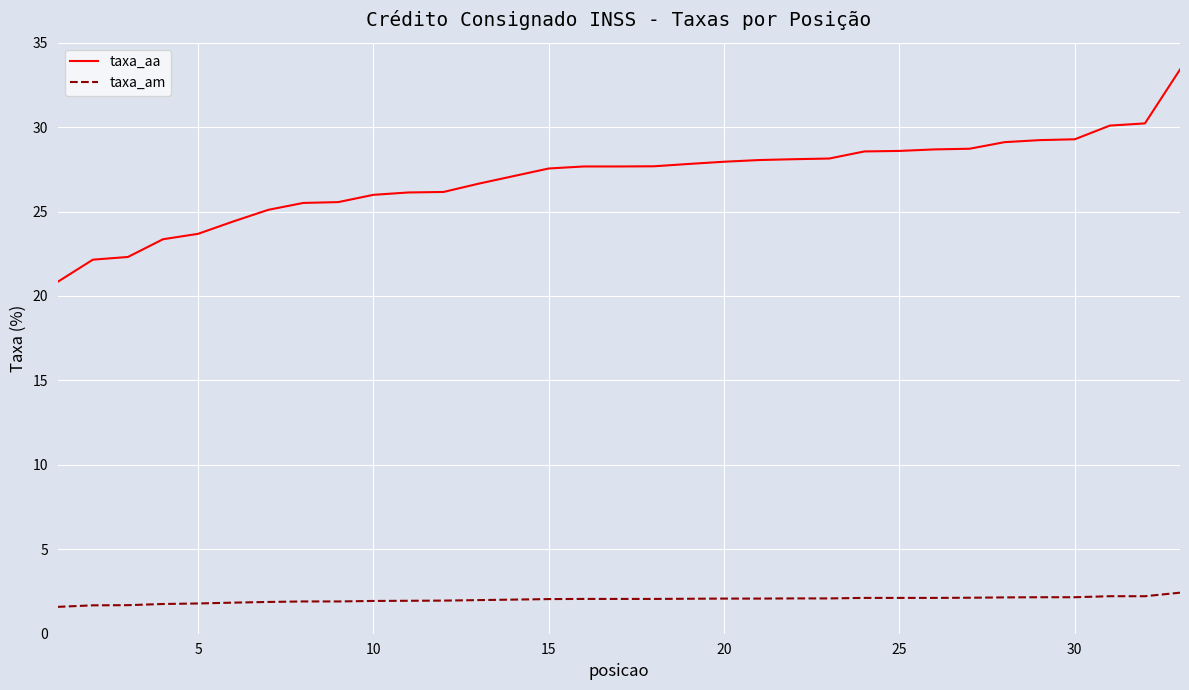

What is the greatest value displayed?

33.4